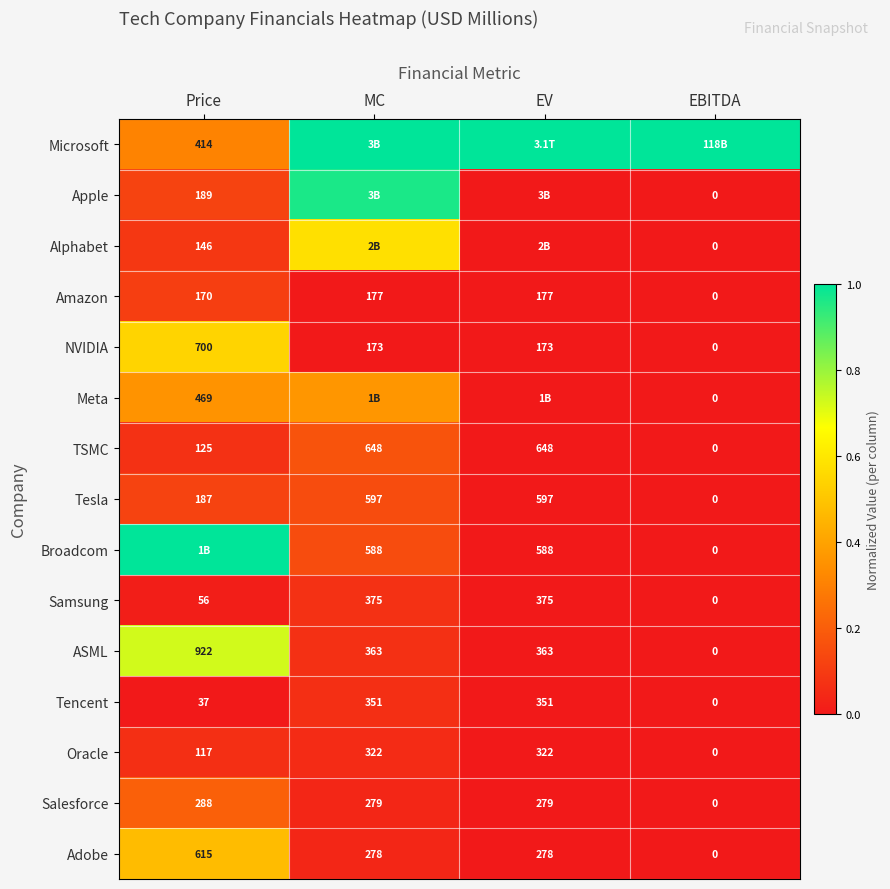

At which label is Tencent closest to 175?

Price